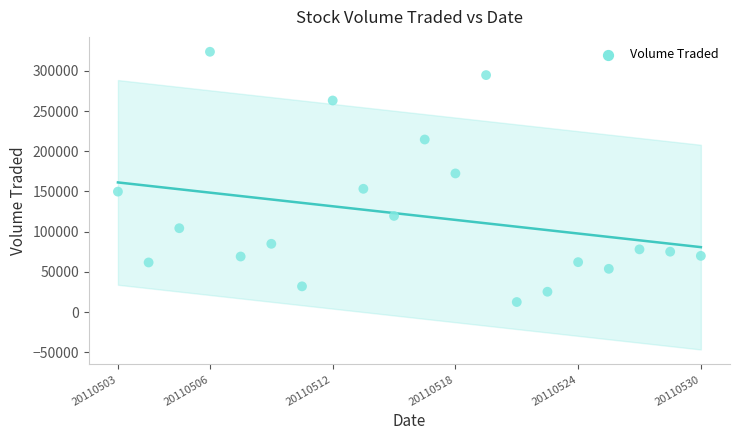

What Y value in the scatter plot is closest to 168100?

172400